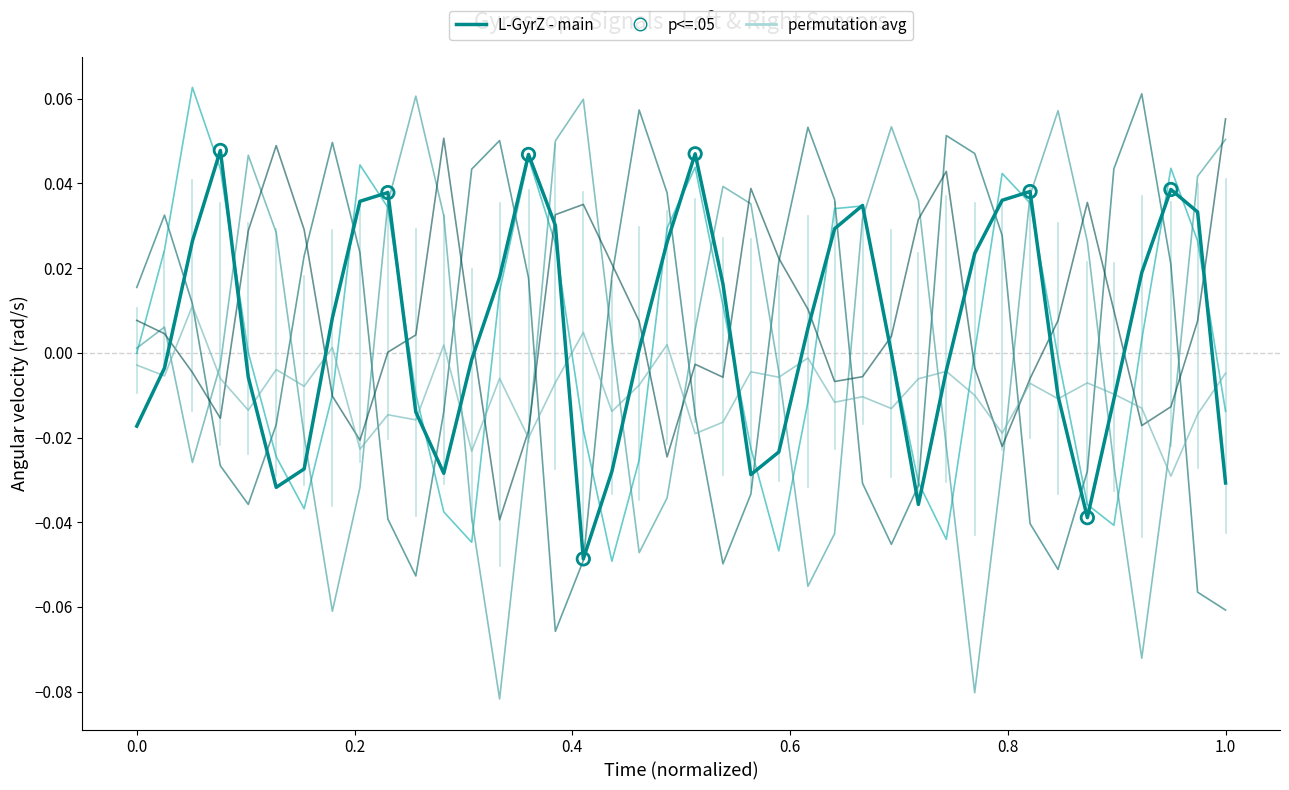

Does the chart have visible grid lines?

No